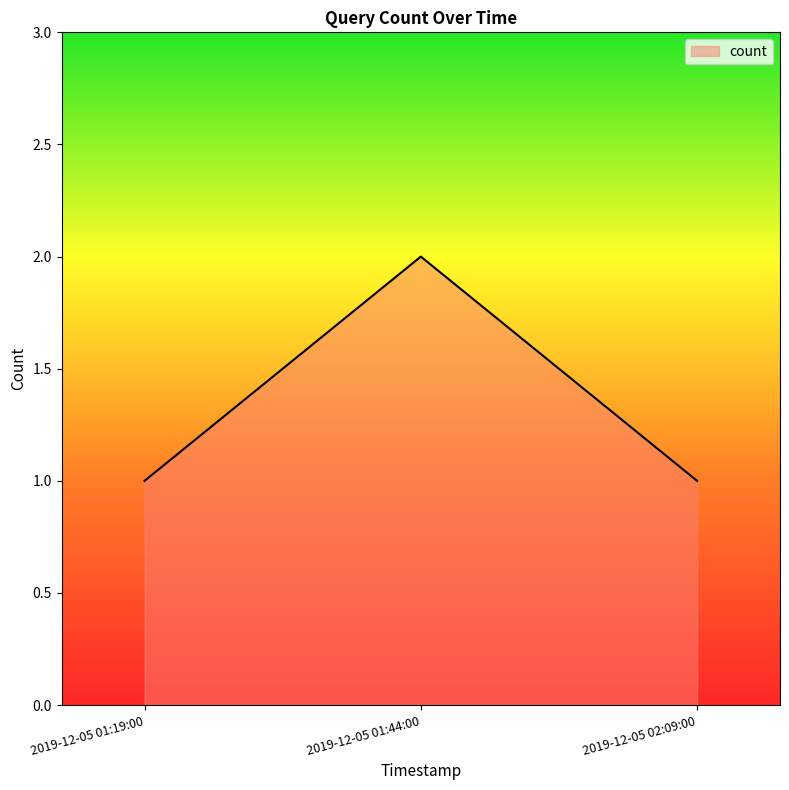

Does the chart display data point markers on the line(s)?

No